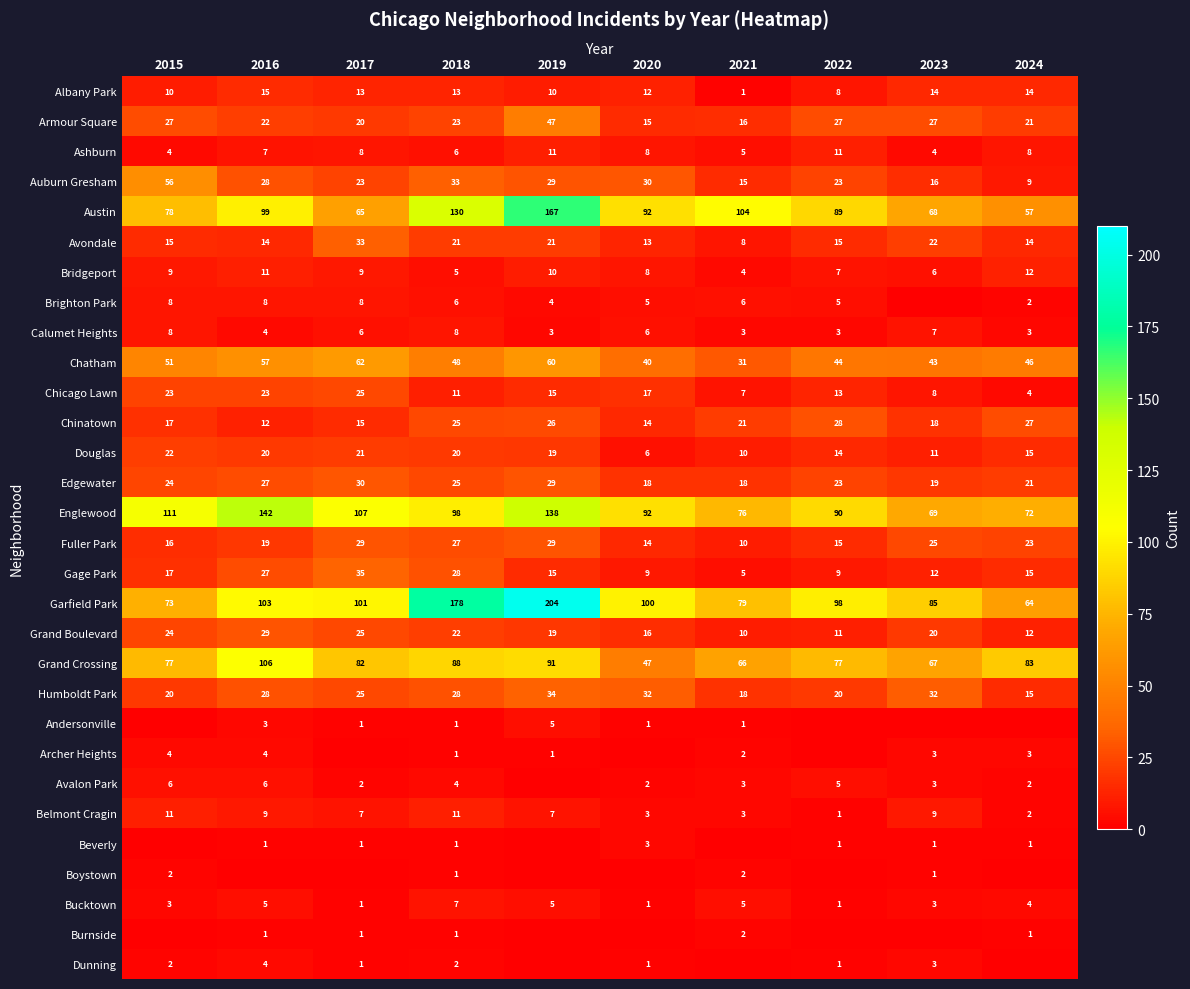

Is the value of Edgewater at 2022 greater than the value of Austin at 2019?

No